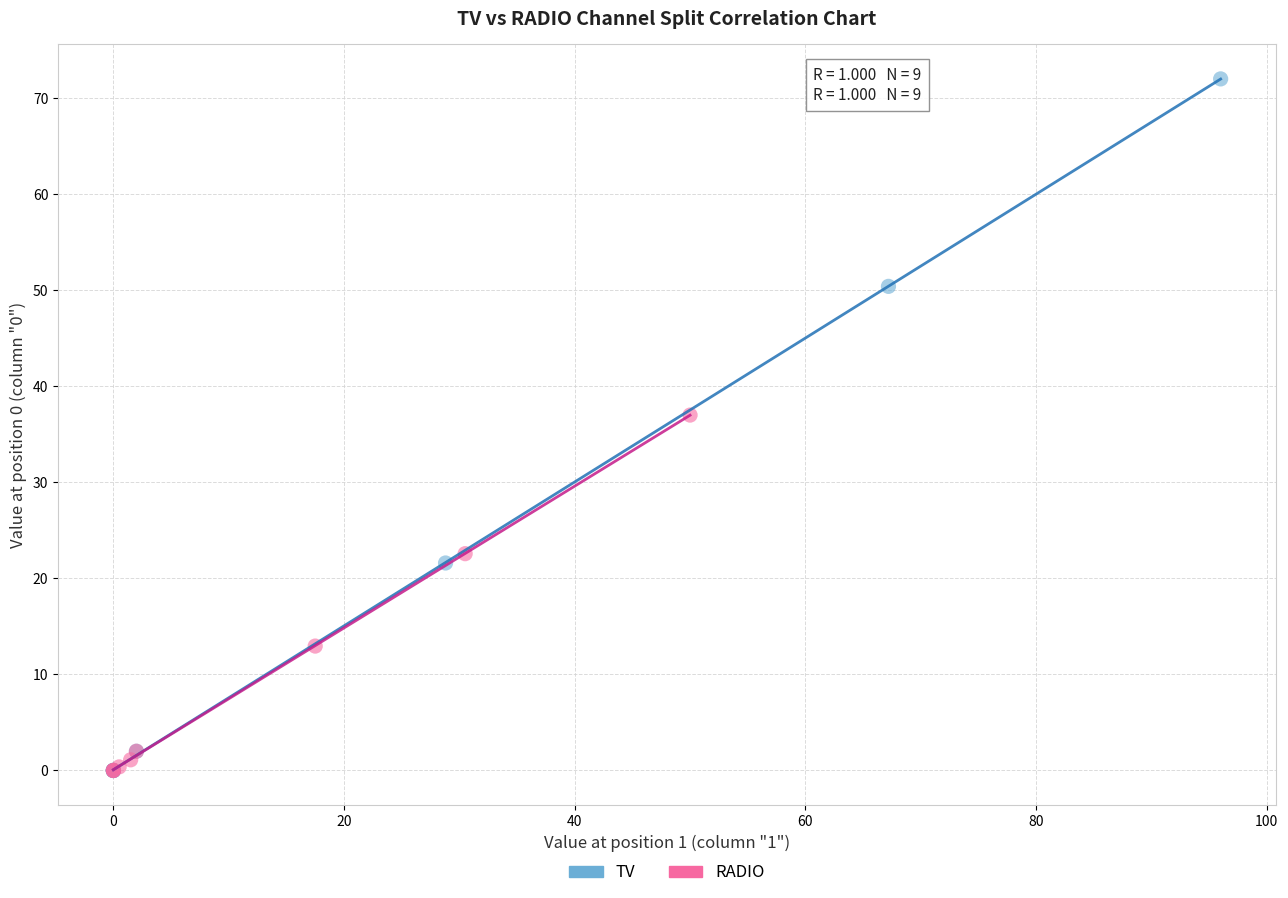

What are all the series names shown in the legend?

TV, RADIO